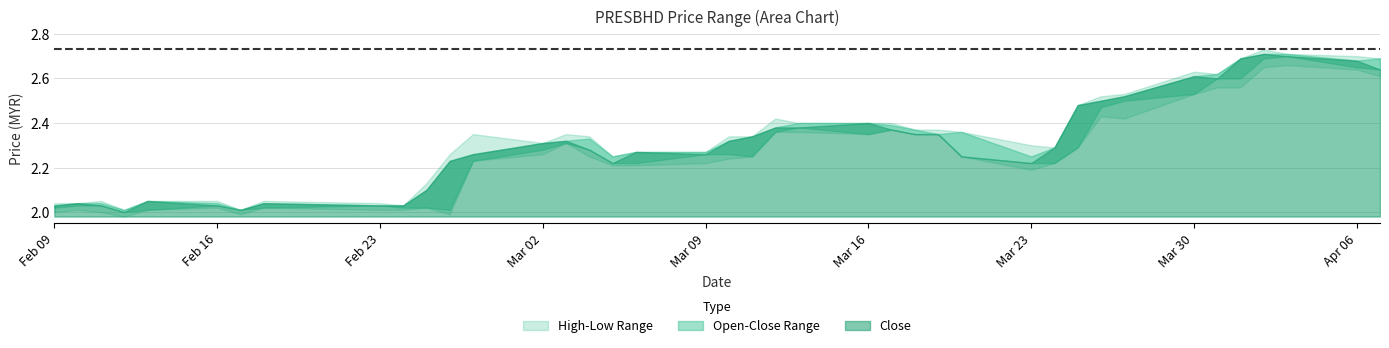

Is it true that high equals 3.8 at 2015-03-16?

False